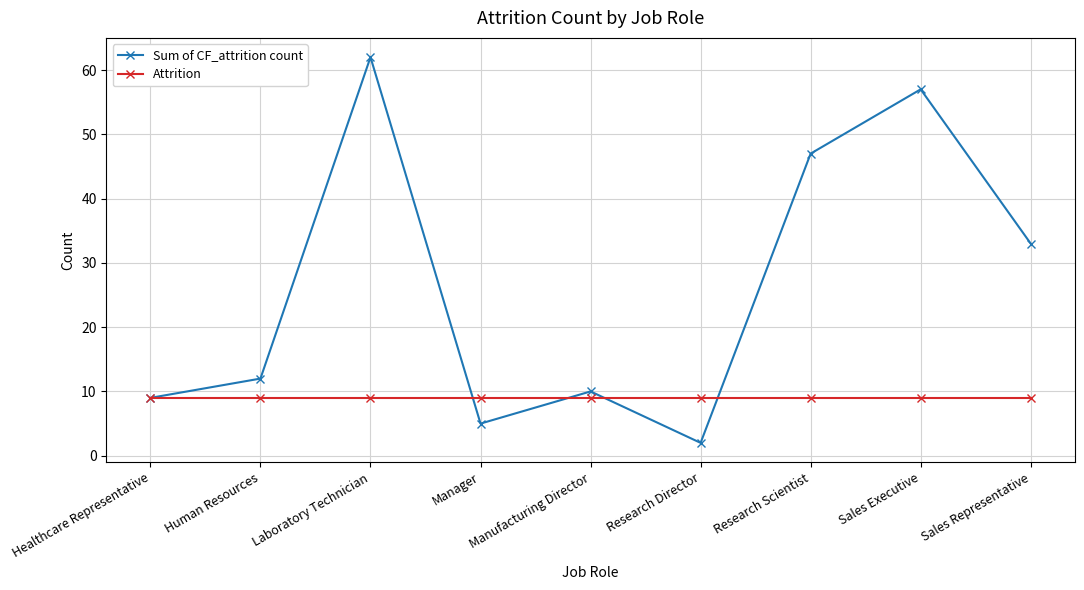

What is the label of the 8th point from the right?

Human Resources